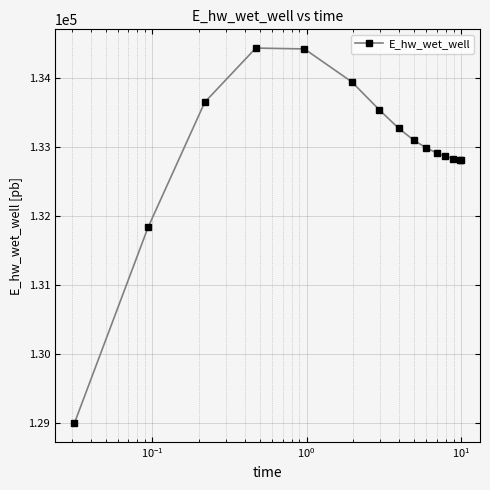

True or false: the data has more than 0 interior local peaks.

True